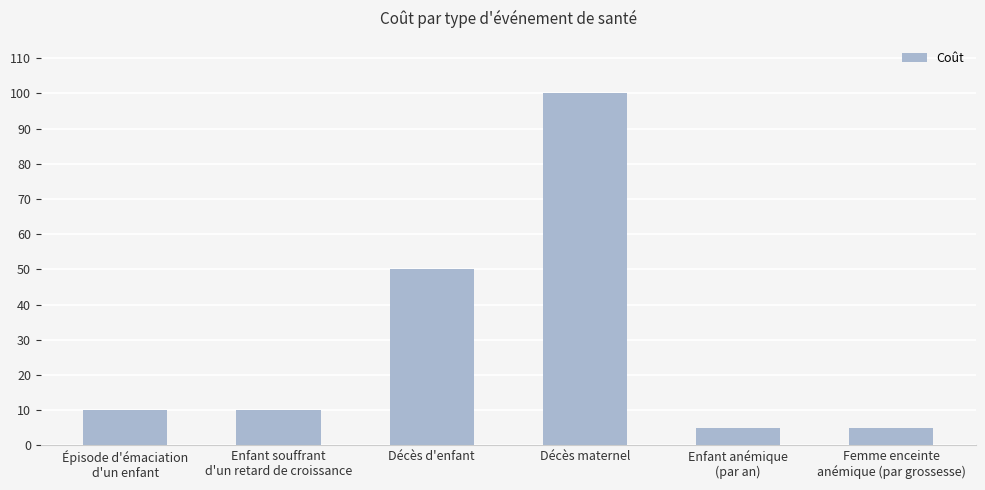

What is the value of the 3rd bar from the left?

50